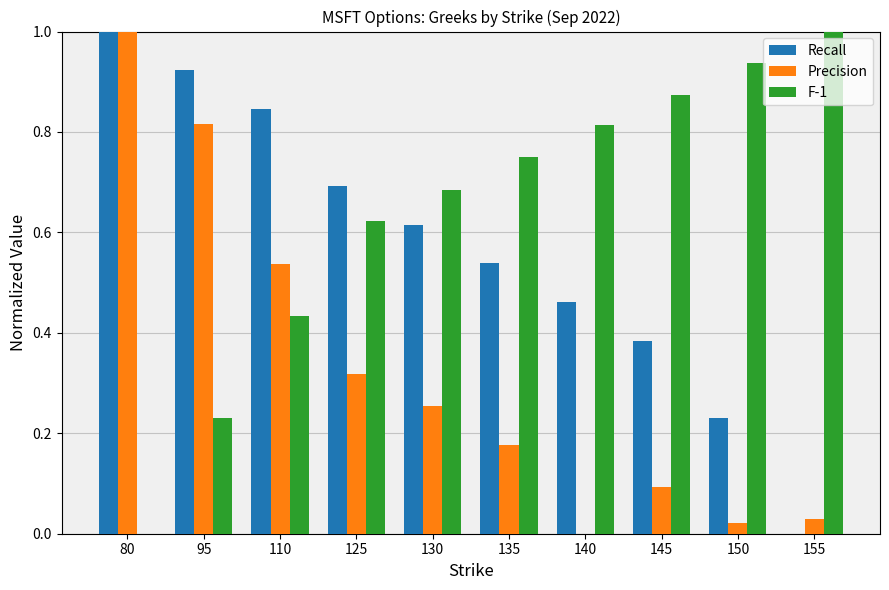

Which category has the highest value in the Recall series?

80